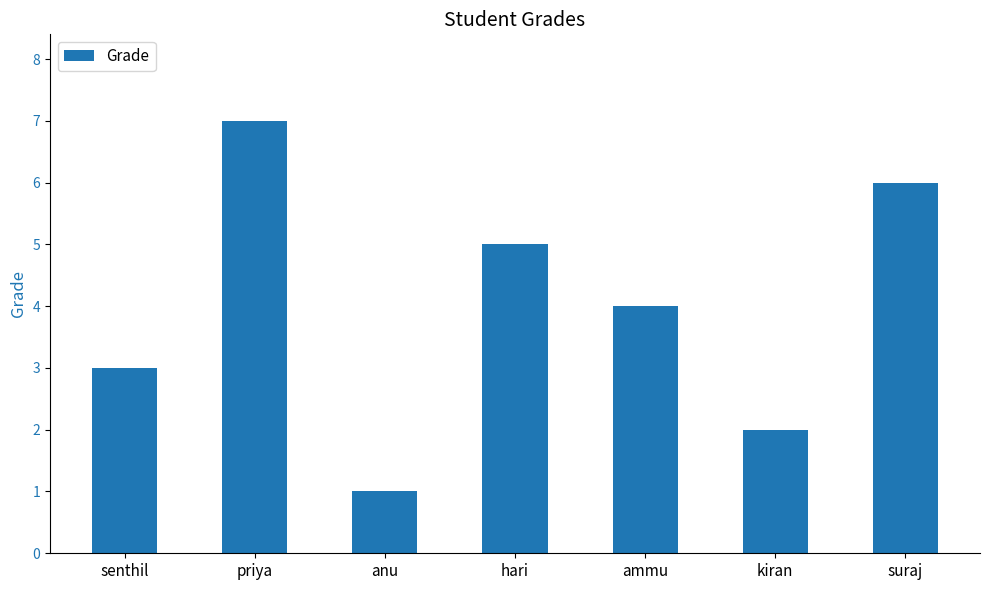

Reading left to right, what are all the values shown in this chart?

senthil=3	priya=7	anu=1	hari=5	ammu=4	kiran=2	suraj=6